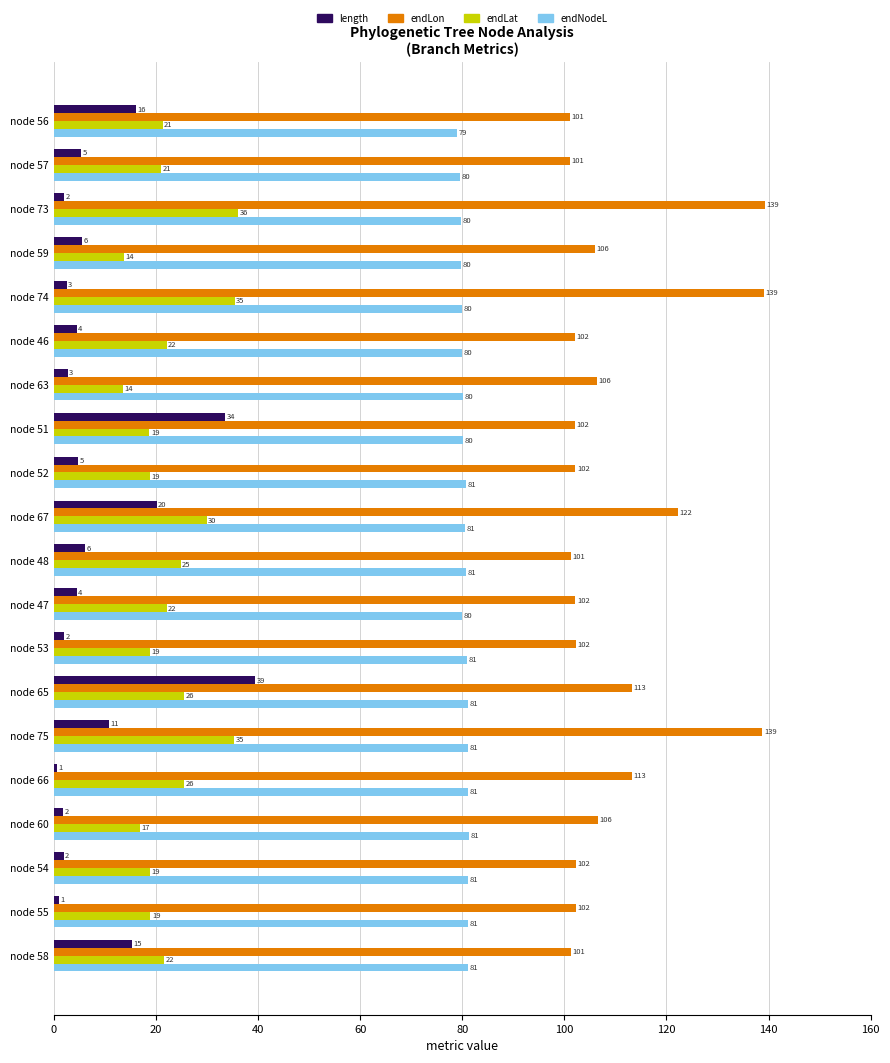

What is the average value of the endNodeL series?

80.5